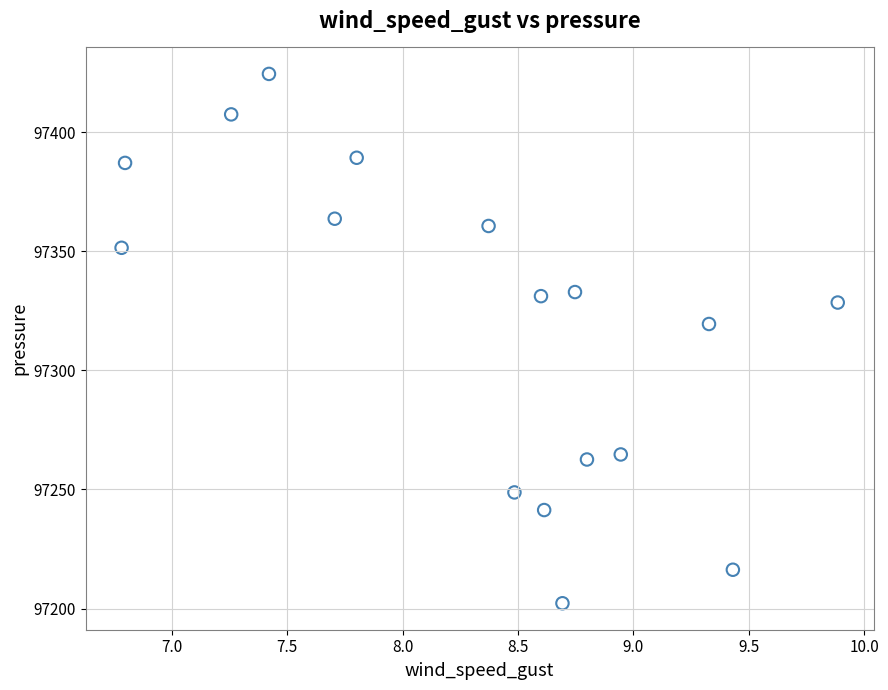

What is the range of X values (max minus min)?

3.1